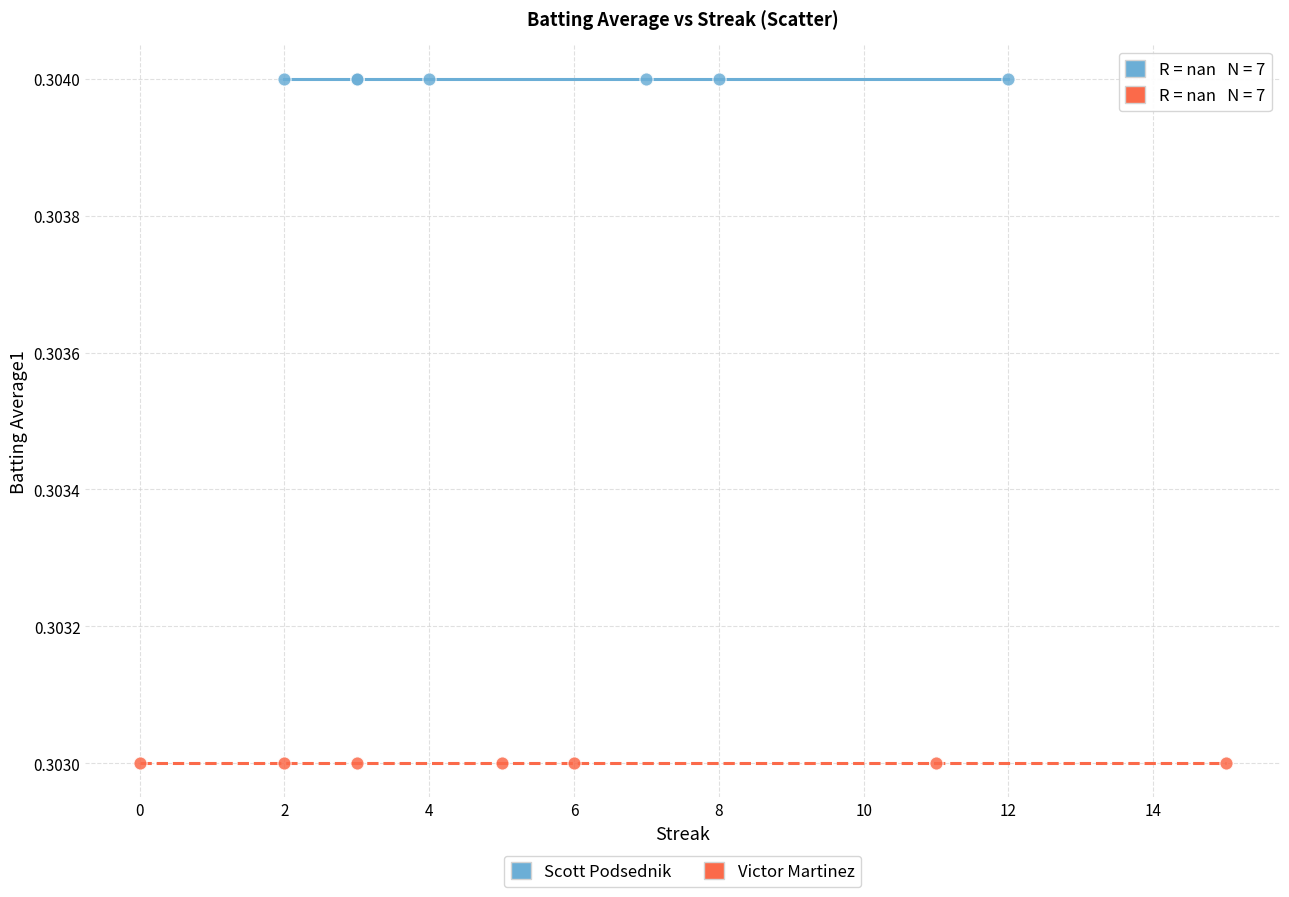

Which series contains the highest Y value?

Scott Podsednik